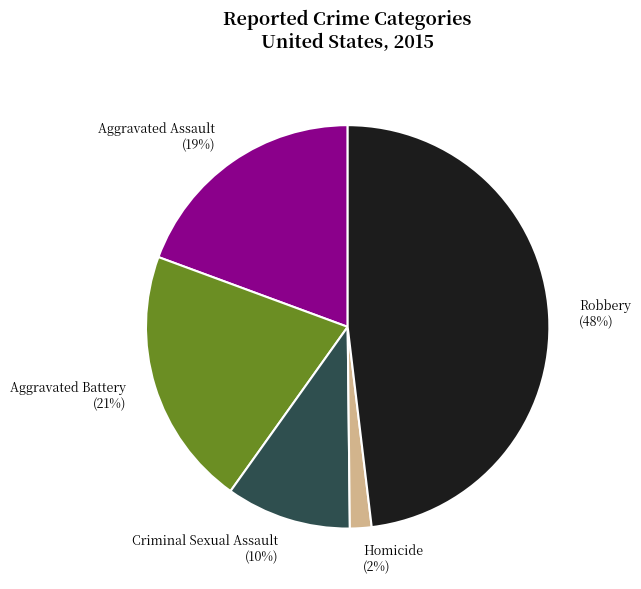

Combined, do Aggravated Battery (21%) and Criminal Sexual Assault (10%) account for over 50%?

No